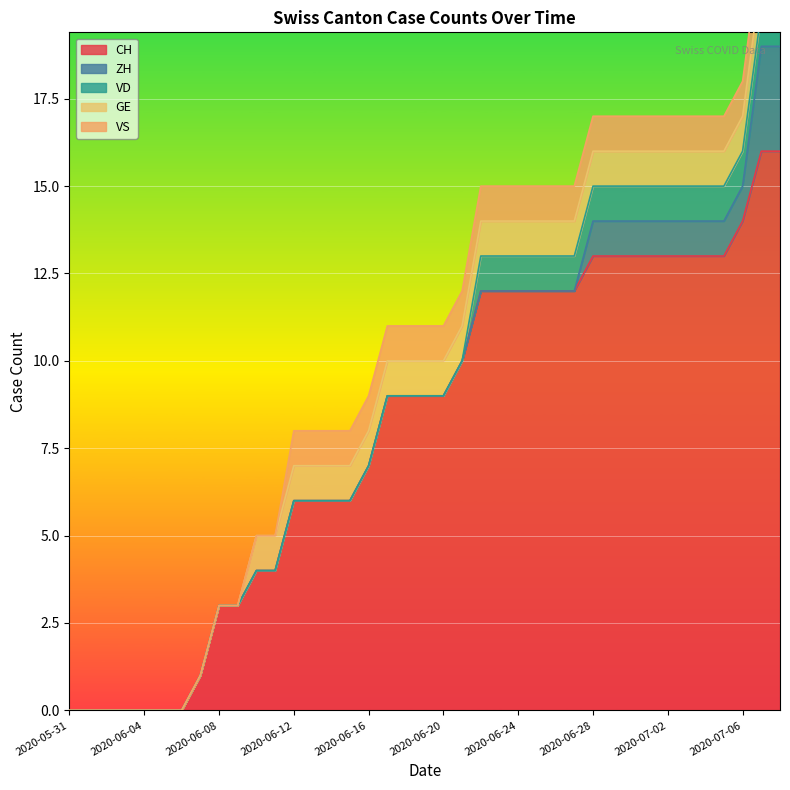

How many VD values are between 0 and 1?

39